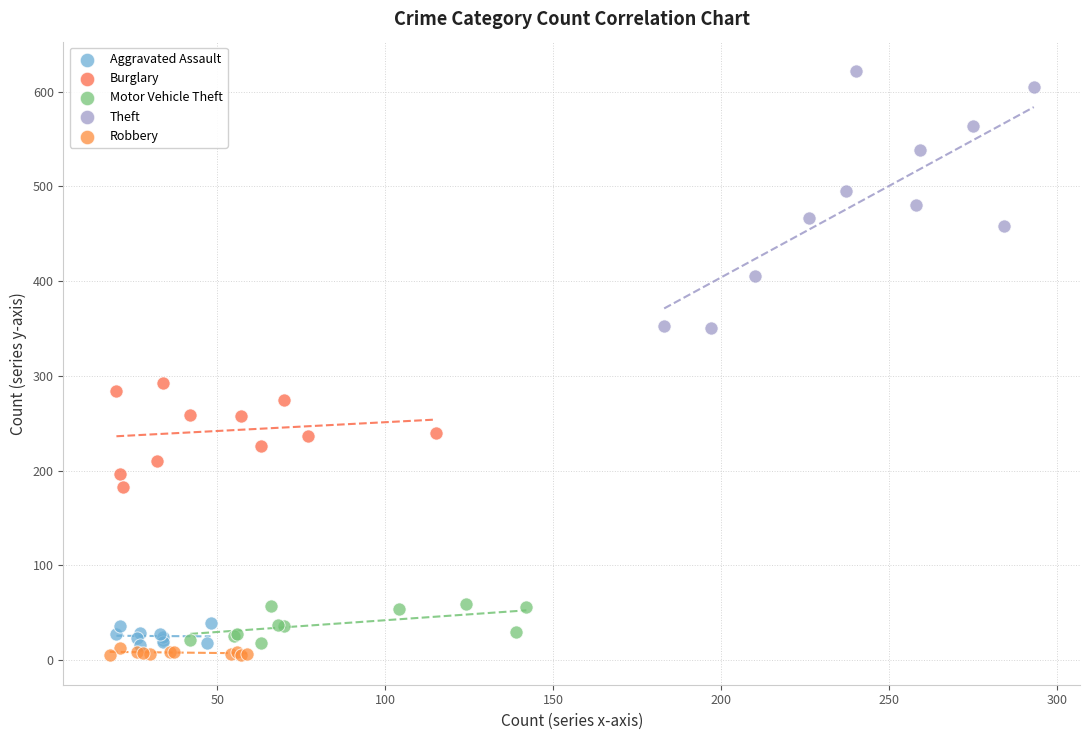

Which series has the widest spread of Y values?

Theft